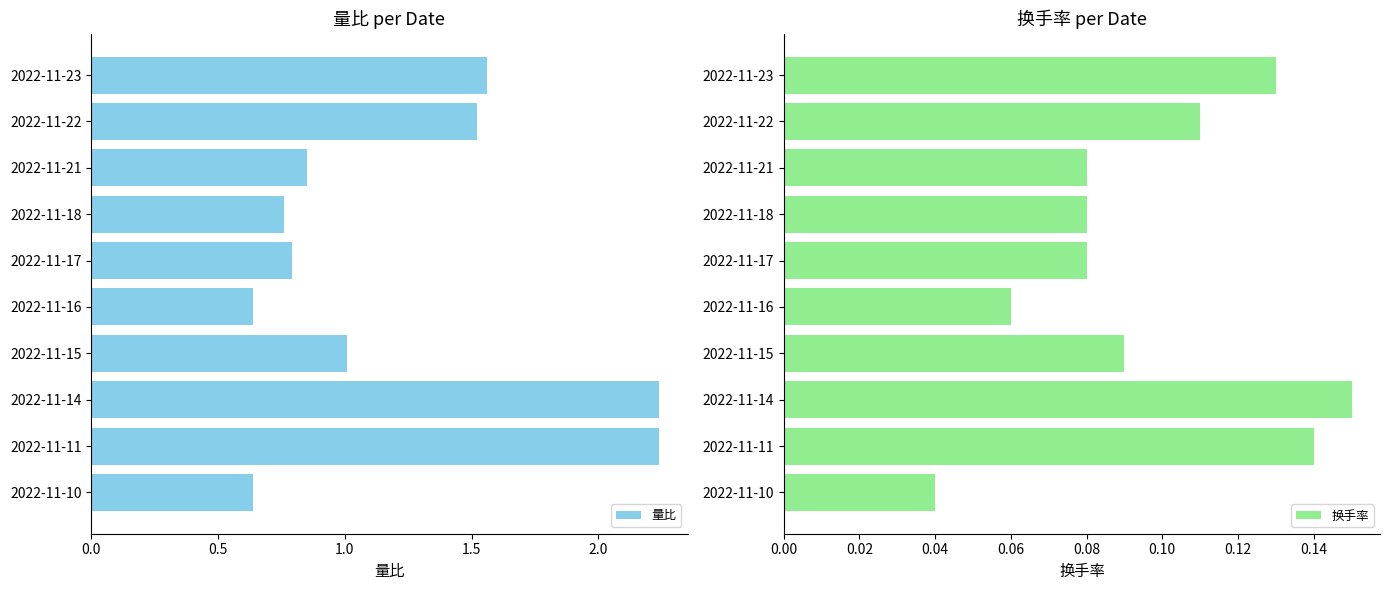

Is it true that 量比 equals 1.4 at 2022-11-15?

False